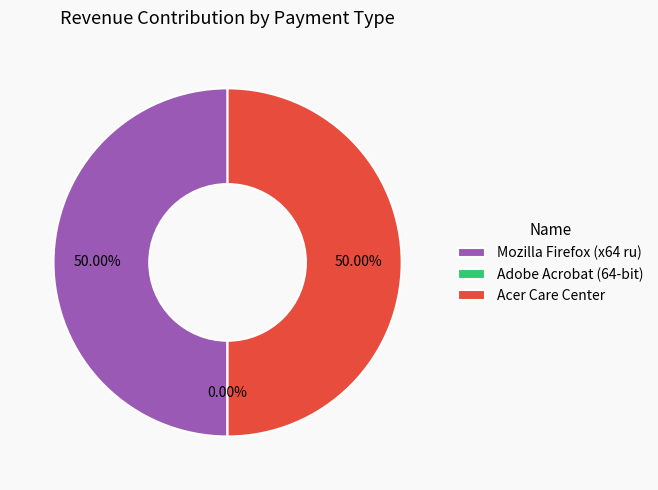

To the nearest percent, what is the average slice percentage?

33%